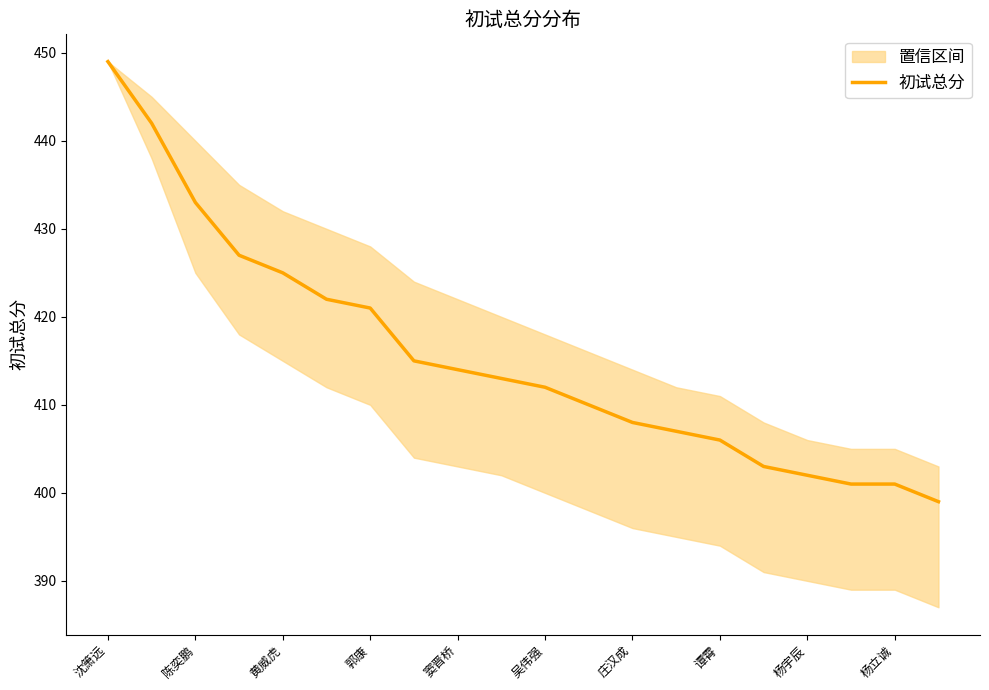

At which label does 初试总分 reach its peak?

沈箫远